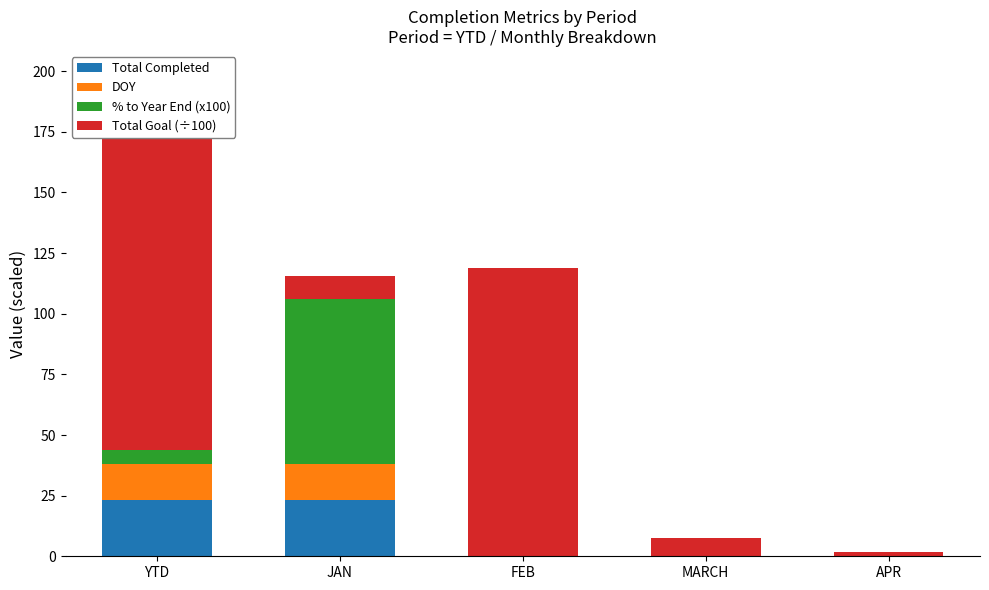

Reading right to left, list all the values displayed in this chart.

Total Completed: APR=0.0	MARCH=0.0	FEB=0.0	JAN=23.0	YTD=23.0
DOY: APR=0.0	MARCH=0.0	FEB=0.0	JAN=15.0	YTD=15.0
% to Year End (x100): APR=0.0	MARCH=0.0	FEB=0.0	JAN=68.2	YTD=6.0
Total Goal (÷100): APR=1.6	MARCH=7.5	FEB=118.9	JAN=9.2	YTD=137.2